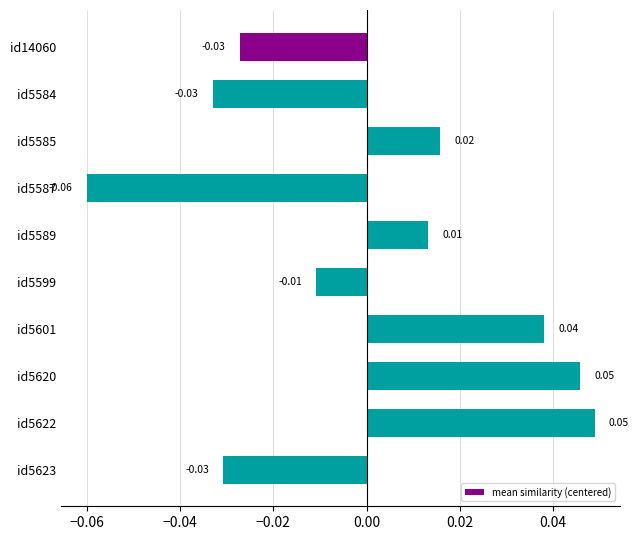

Which has a higher value, id5623 or id5587?

id5623